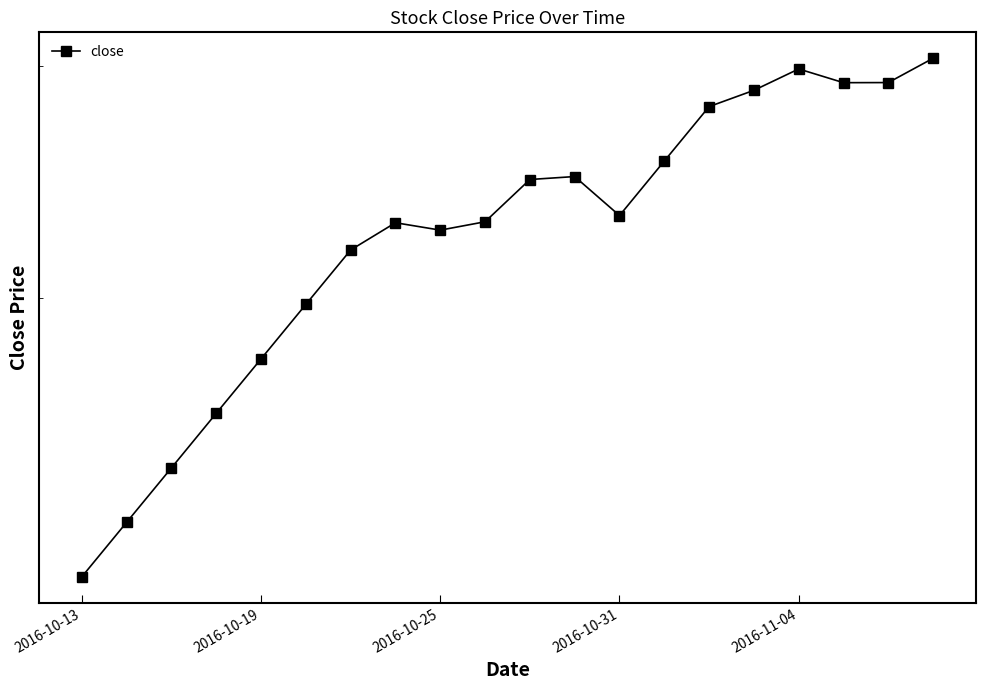

What is the greatest value displayed?

30.4